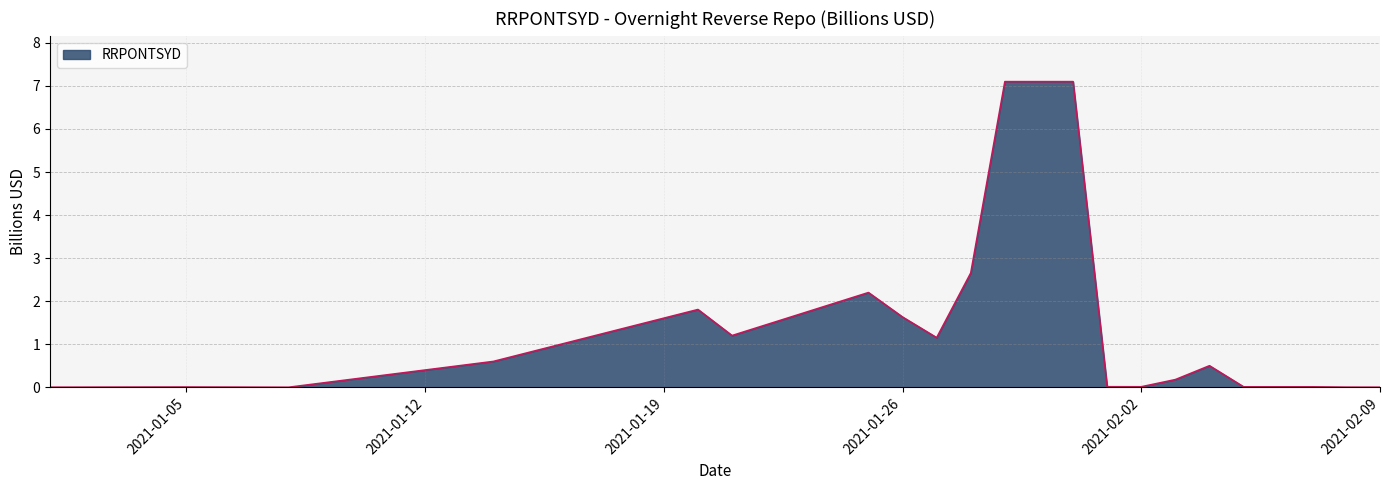

What is the difference between the maximum and minimum values?

7.1